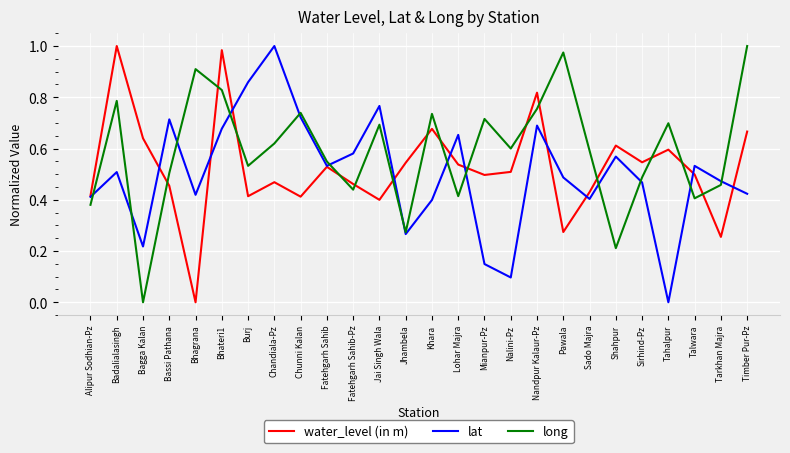

Between Fatehgarh Sahib and Pawala, which series saw the biggest shift?

long